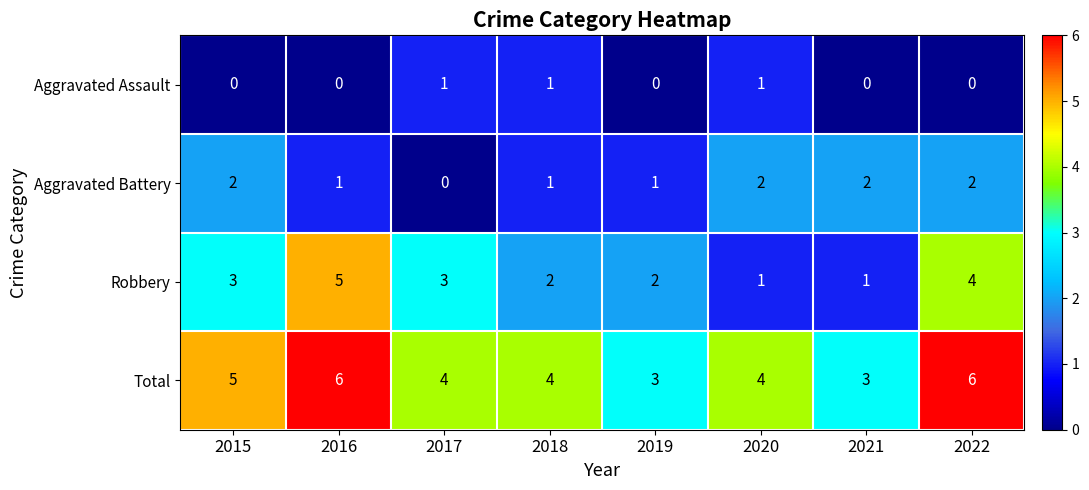

How many categories are shown in the chart?

8